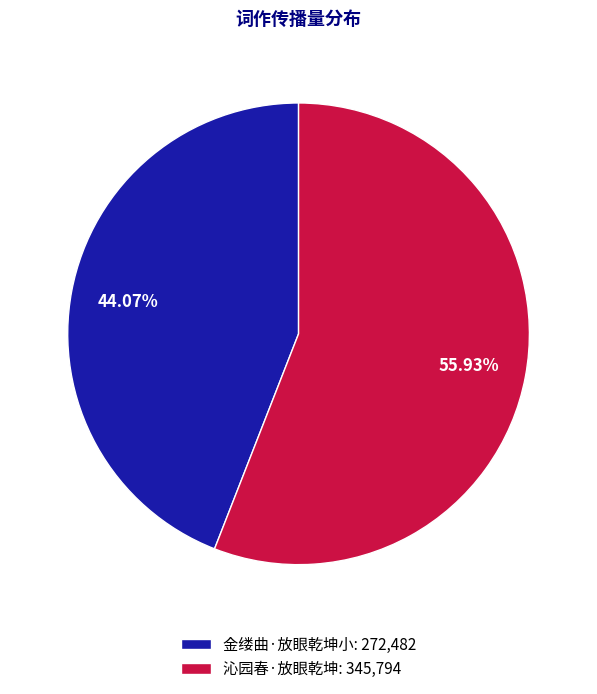

What percentage is the 金缕曲·放眼乾坤小 slice, to the nearest percent?

44%